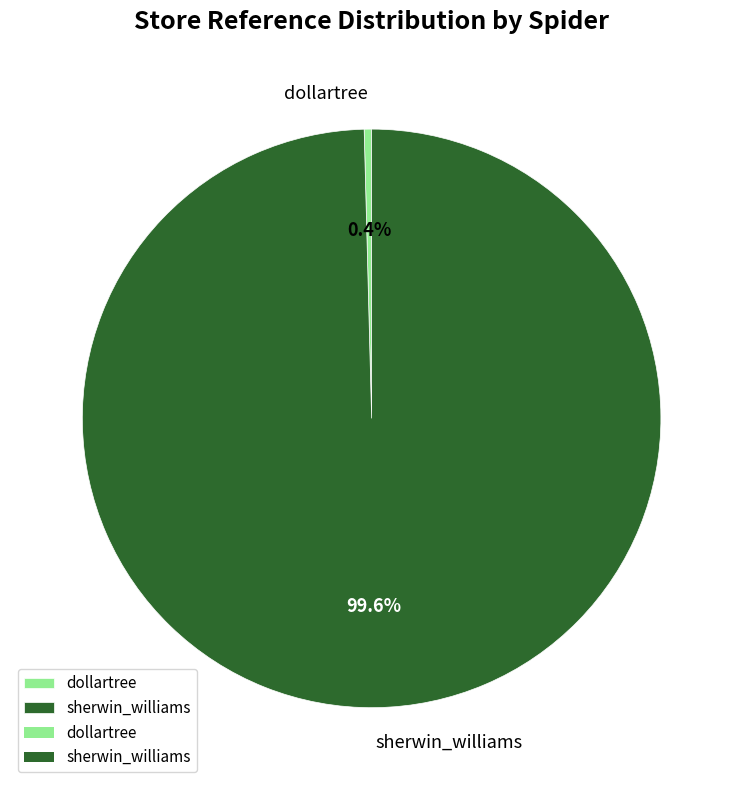

Between dollartree and sherwin_williams, which is larger?

sherwin_williams